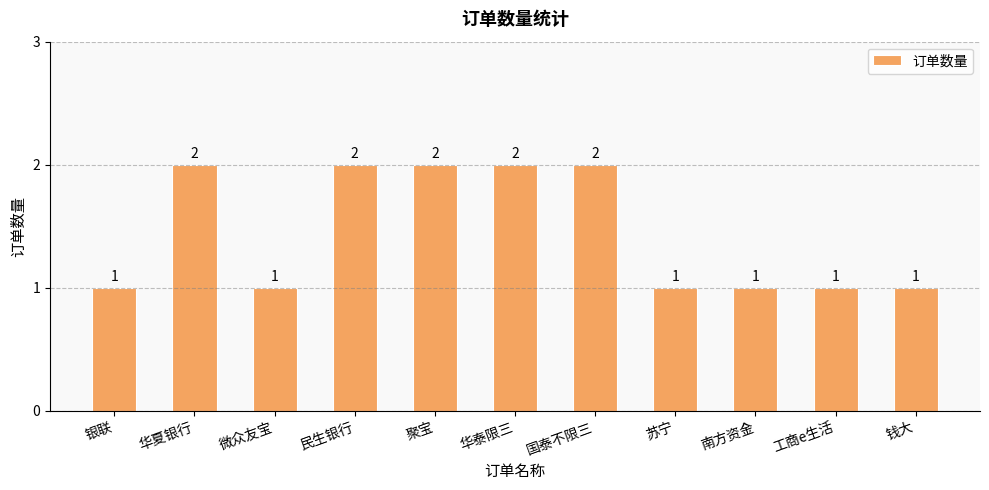

What is the difference between the maximum and minimum values?

1